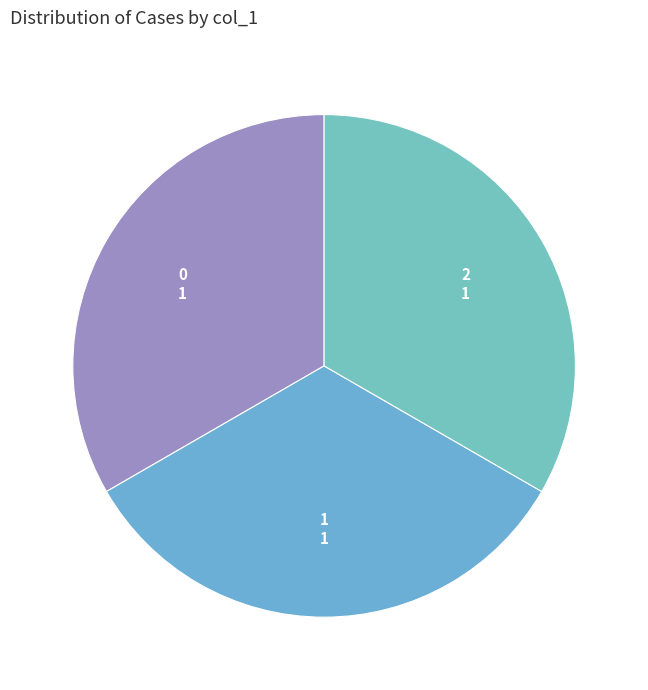

Approximately how many times larger is the value at 1 compared to 2?

1.0